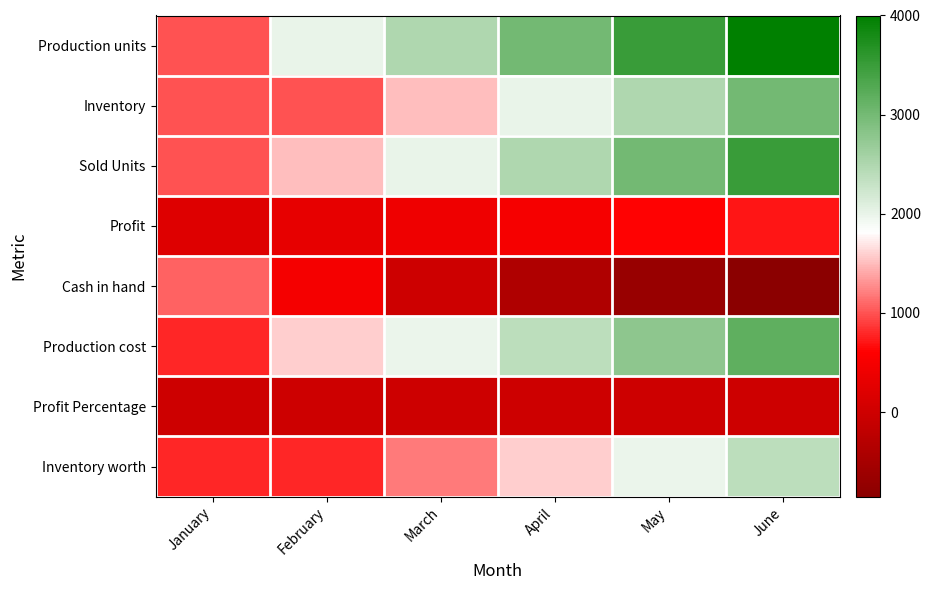

At June, list the series in order from smallest to largest.

Cash in hand, Profit Percentage, Profit, Inventory worth, Inventory, Production cost, Sold Units, Production units